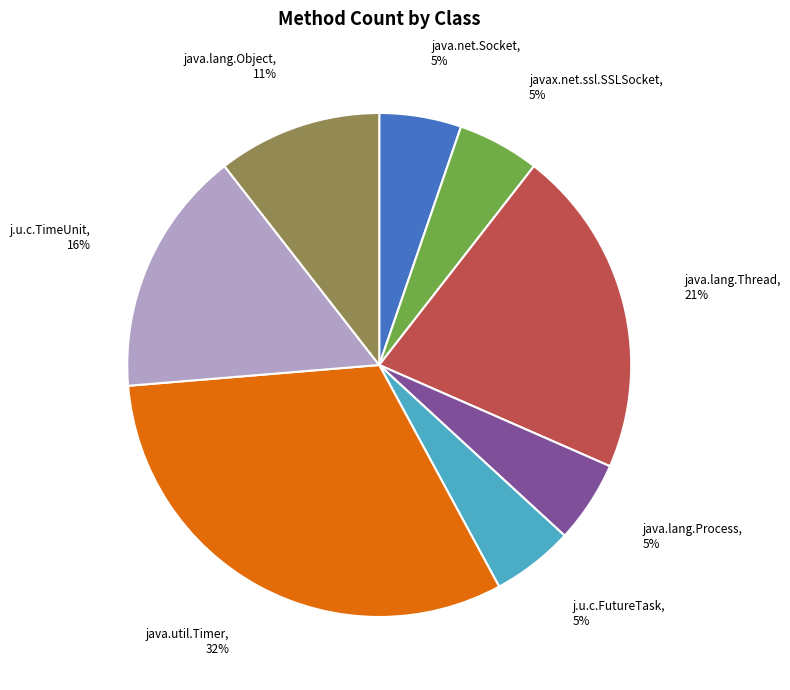

Count the number of slices in the pie.

8